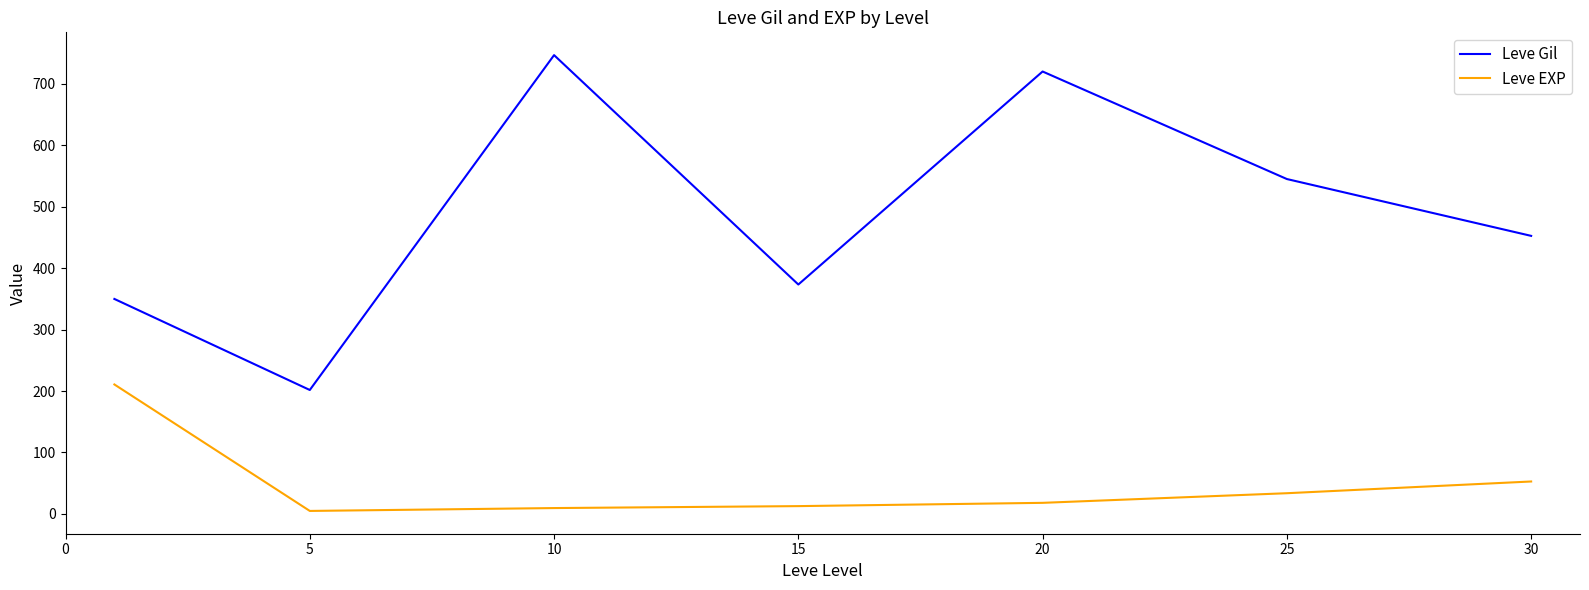

List the series in order of their overall mean, lowest first.

Leve EXP, Leve Gil